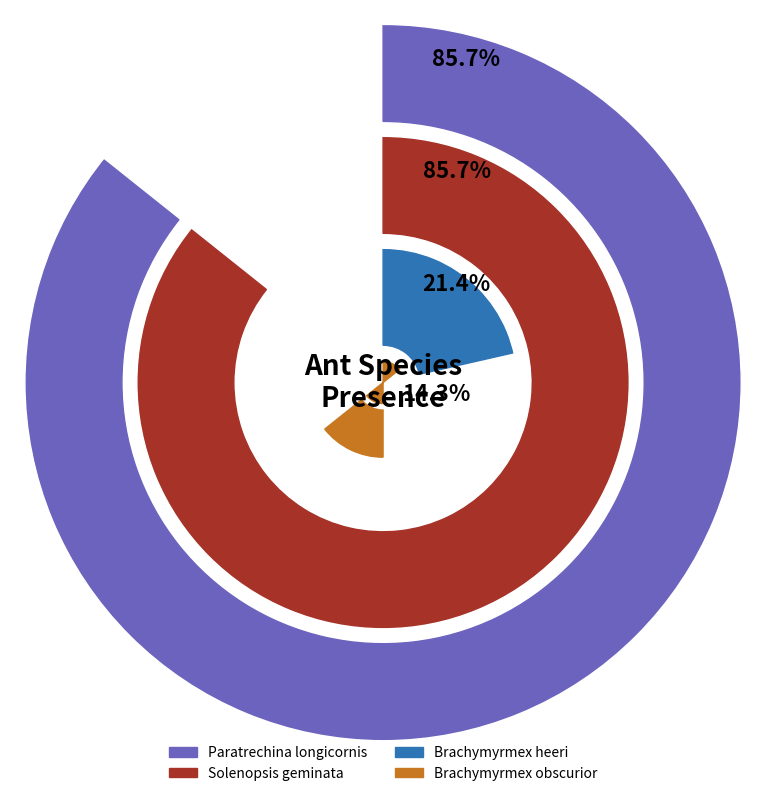

Is there any slice that represents more than half of the pie?

No